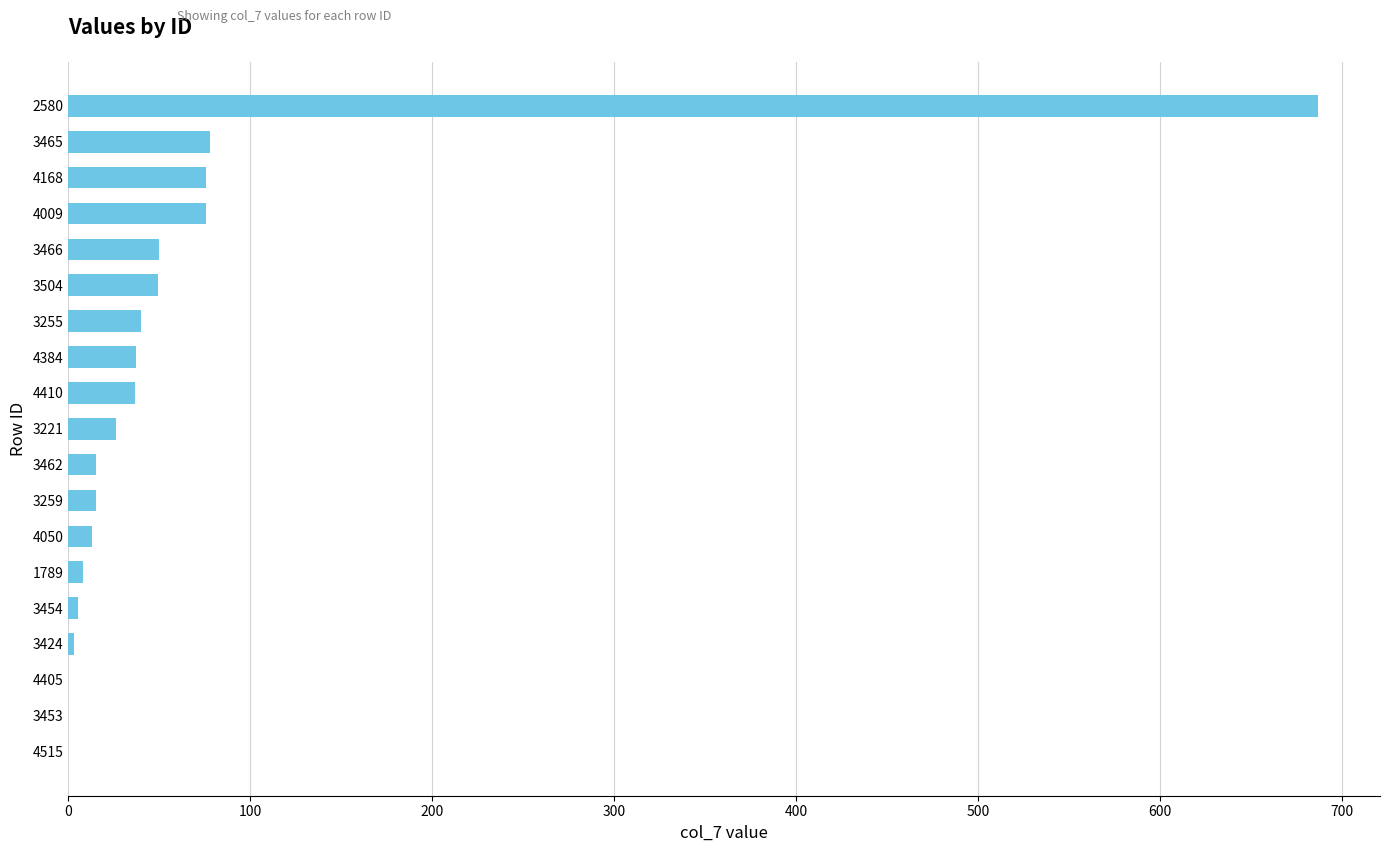

The chart shows a value of 26.0 at 3221. True or false?

True